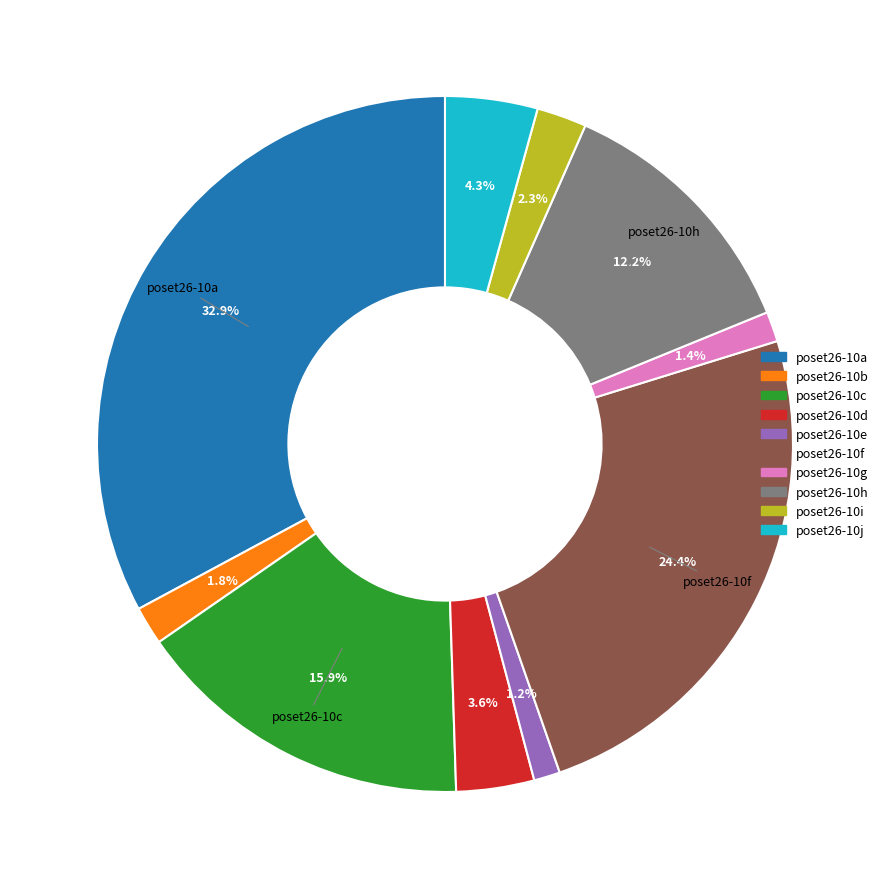

How many slices are in this pie chart?

10